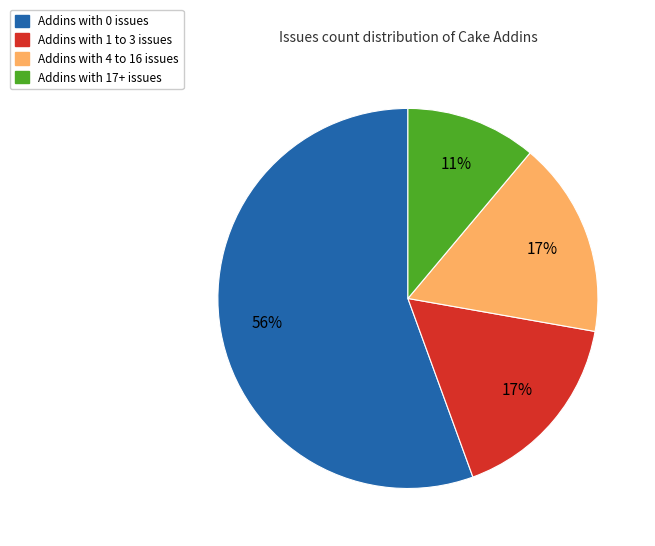

To the nearest percent, what is the average slice percentage?

25%